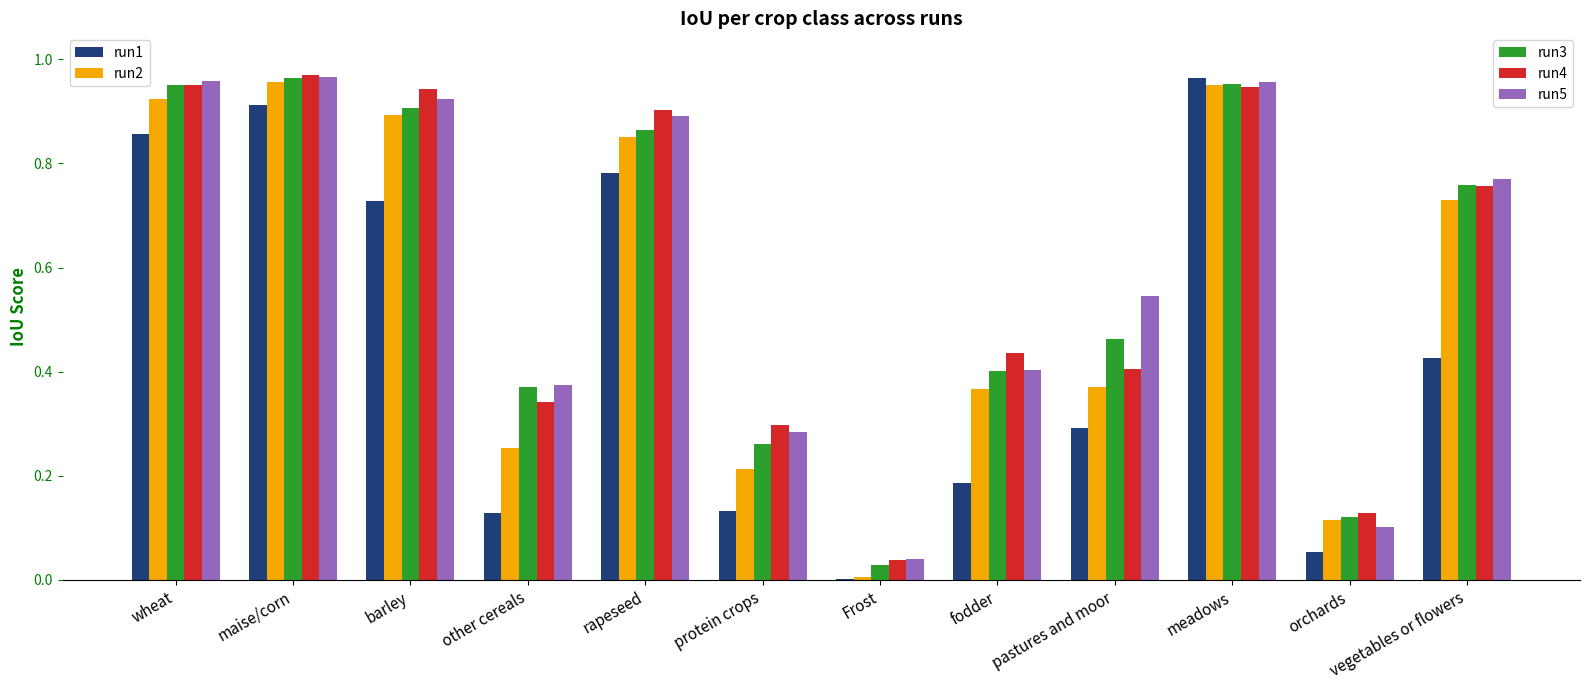

What is the total value across all series at vegetables or flowers?

3.4